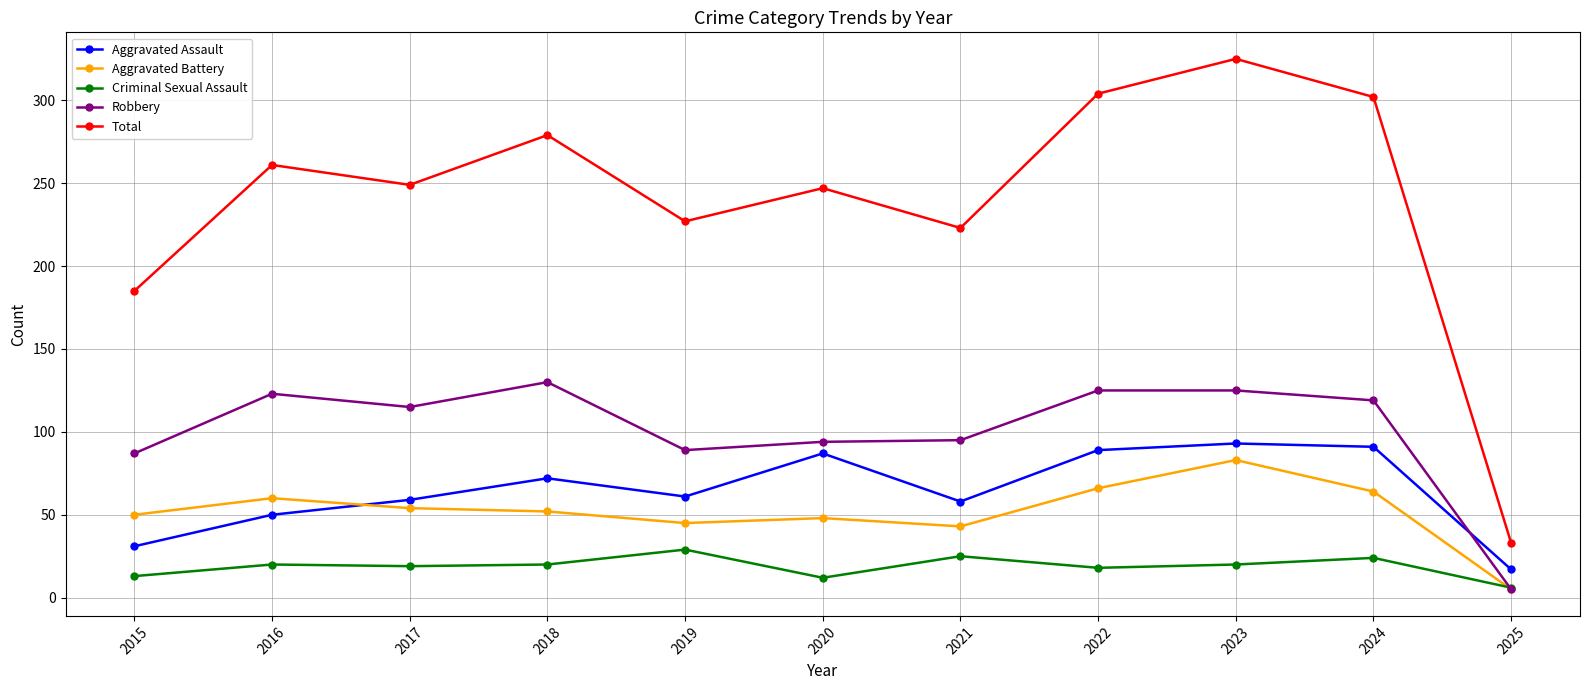

True or false: Aggravated Battery and Total cross at least once.

False